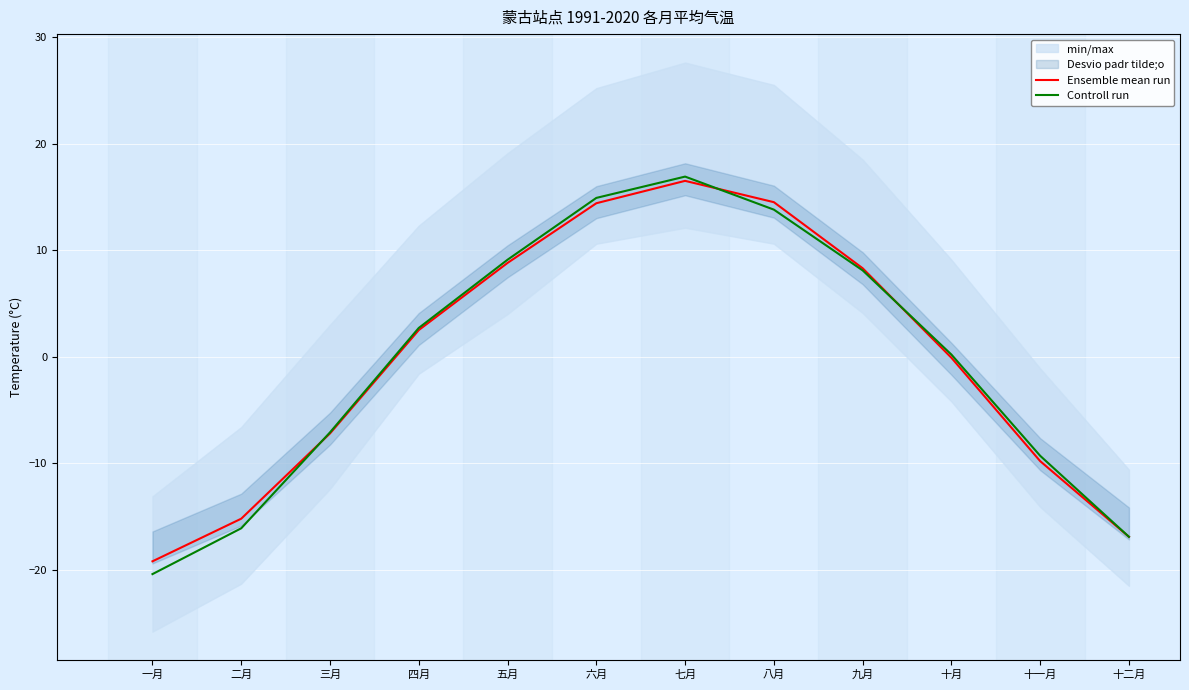

Reading right to left, what are all the values shown in this chart?

Ensemble mean run: -16.9	-9.8	-0.1	8.3	14.5	16.5	14.4	8.8	2.5	-7.2	-15.2	-19.2
Controll run: -16.9	-9.3	0.2	8.1	13.8	16.9	14.9	9.1	2.7	-7.1	-16.1	-20.4